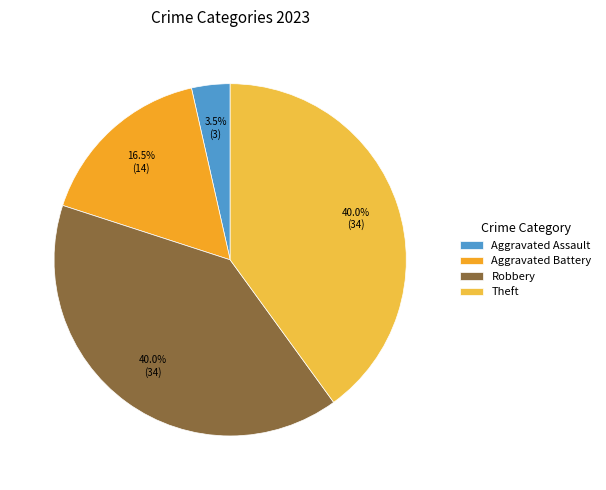

True or false: Aggravated Battery accounts for 16% of the total.

True